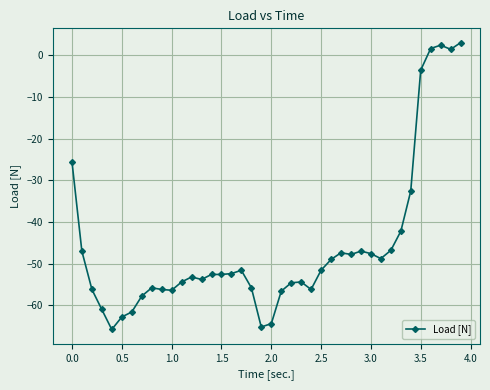

True or false: there are more than 1 points higher than both neighbors.

True